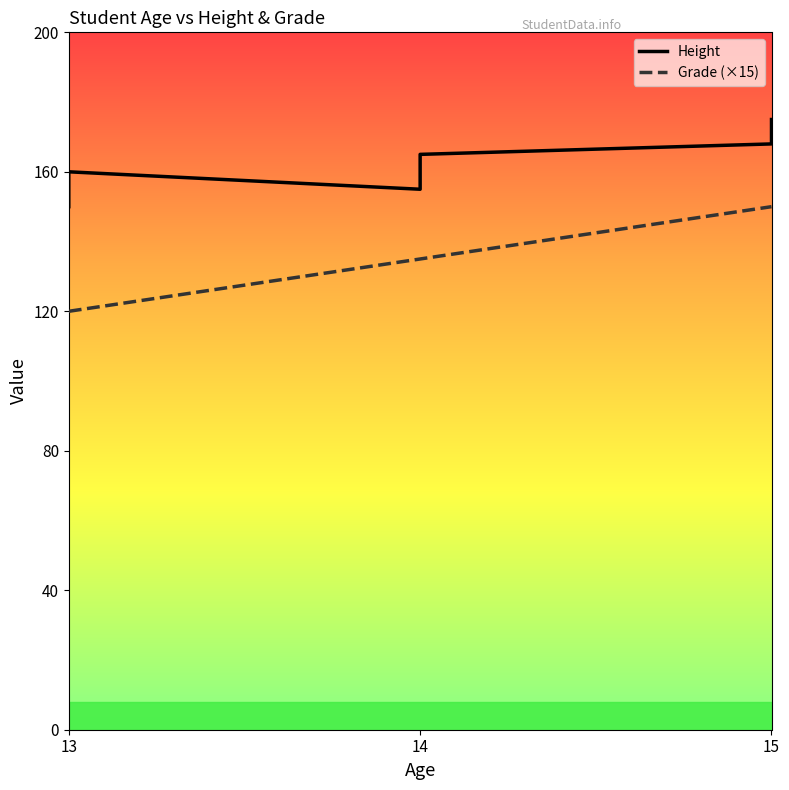

Rank the series by their average value, from lowest to highest.

Grade (×15), Height